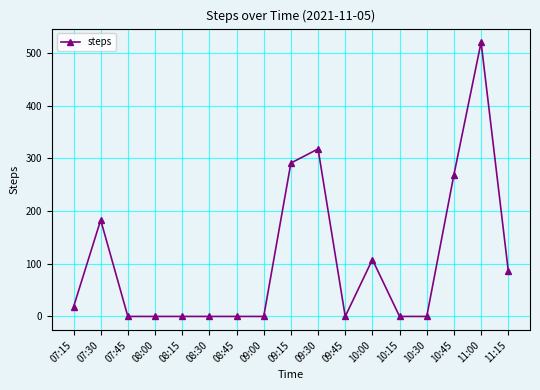

What is the sum of the values at 10:00 and 07:15?

126.0